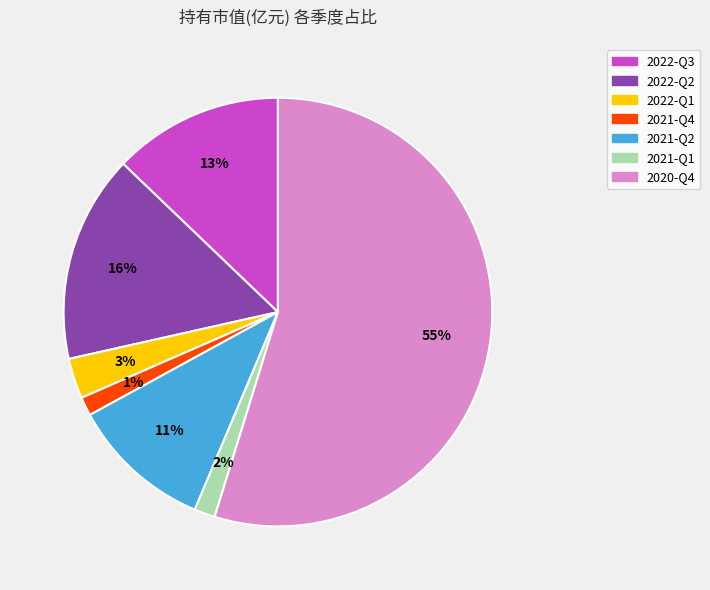

Does 2020-Q4 account for over 50% of the chart?

Yes